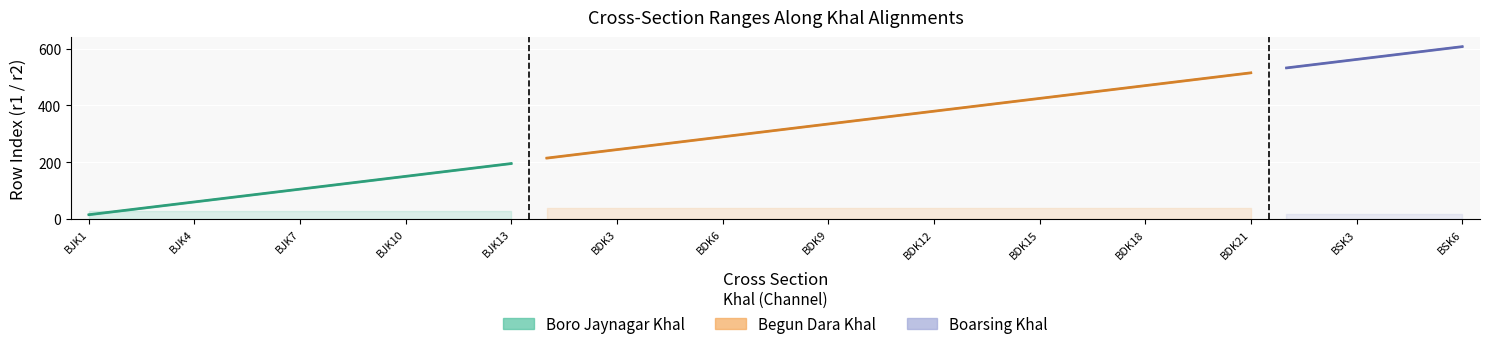

Reading left to right, list all the values displayed in this chart.

r1: 15	30	45	60	75	90	105	120	135	150	165	180	195	214	229	244	259	274	289	304	319	334	349	364	379	394	409	424	439	454	469	484	499	514	531	546	561	576	591	606
r2: 17	32	47	62	77	92	107	122	137	152	167	182	197	216	231	246	261	276	291	306	321	336	351	366	381	396	411	426	441	456	471	486	501	516	533	548	563	578	593	608
Requied_Area: 30	30	30	30	30	30	30	30	30	30	30	30	30	40	40	40	40	40	40	40	40	40	40	40	40	40	40	40	40	40	40	40	40	40	20	20	20	20	20	20